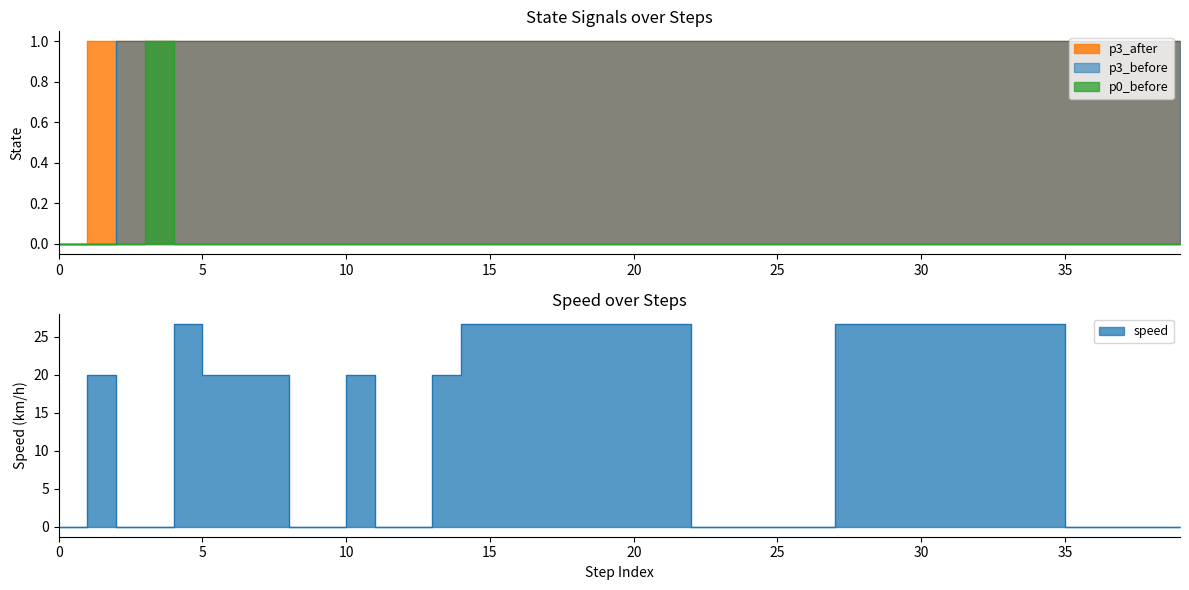

Reading left to right, transcribe all the data shown in this chart.

p3_before: 0=0.0	1=0.0	2=1.0	3=1.0	4=1.0	5=1.0	6=1.0	7=1.0	8=1.0	9=1.0	10=1.0	11=1.0	12=1.0	13=1.0	14=1.0	15=1.0	16=1.0	17=1.0	18=1.0	19=1.0	20=1.0	21=1.0	22=1.0	23=1.0	24=1.0	25=1.0	26=1.0	27=1.0	28=1.0	29=1.0	30=1.0	31=1.0	32=1.0	33=1.0	34=1.0	35=1.0	36=1.0	37=1.0	38=1.0	39=1.0
p3_after: 0=0.0	1=1.0	2=1.0	3=1.0	4=1.0	5=1.0	6=1.0	7=1.0	8=1.0	9=1.0	10=1.0	11=1.0	12=1.0	13=1.0	14=1.0	15=1.0	16=1.0	17=1.0	18=1.0	19=1.0	20=1.0	21=1.0	22=1.0	23=1.0	24=1.0	25=1.0	26=1.0	27=1.0	28=1.0	29=1.0	30=1.0	31=1.0	32=1.0	33=1.0	34=1.0	35=1.0	36=1.0	37=1.0	38=1.0	39=1.0
p0_before: 0=0.0	1=0.0	2=0.0	3=1.0	4=0.0	5=0.0	6=0.0	7=0.0	8=0.0	9=0.0	10=0.0	11=0.0	12=0.0	13=0.0	14=0.0	15=0.0	16=0.0	17=0.0	18=0.0	19=0.0	20=0.0	21=0.0	22=0.0	23=0.0	24=0.0	25=0.0	26=0.0	27=0.0	28=0.0	29=0.0	30=0.0	31=0.0	32=0.0	33=0.0	34=0.0	35=0.0	36=0.0	37=0.0	38=0.0	39=0.0
speed: 0=0.0	1=20.0	2=0.0	3=0.0	4=26.7	5=20.0	6=20.0	7=20.0	8=0.0	9=0.0	10=20.0	11=0.0	12=0.0	13=20.0	14=26.7	15=26.7	16=26.7	17=26.7	18=26.7	19=26.7	20=26.7	21=26.7	22=0.0	23=0.0	24=0.0	25=0.0	26=0.0	27=26.7	28=26.7	29=26.7	30=26.7	31=26.7	32=26.7	33=26.7	34=26.7	35=0.0	36=0.0	37=0.0	38=0.0	39=0.0